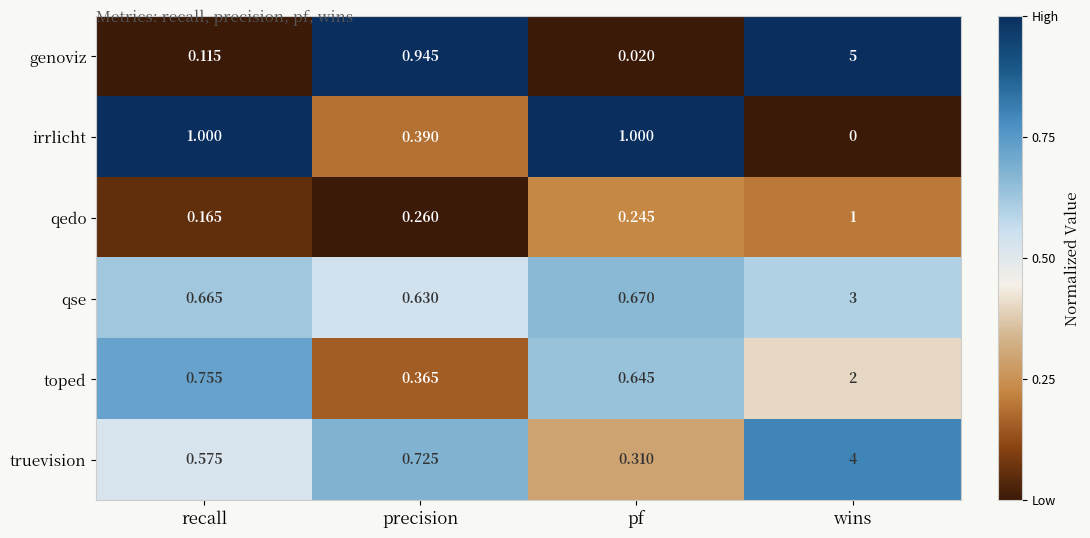

At which category is the sum across all series the highest?

wins